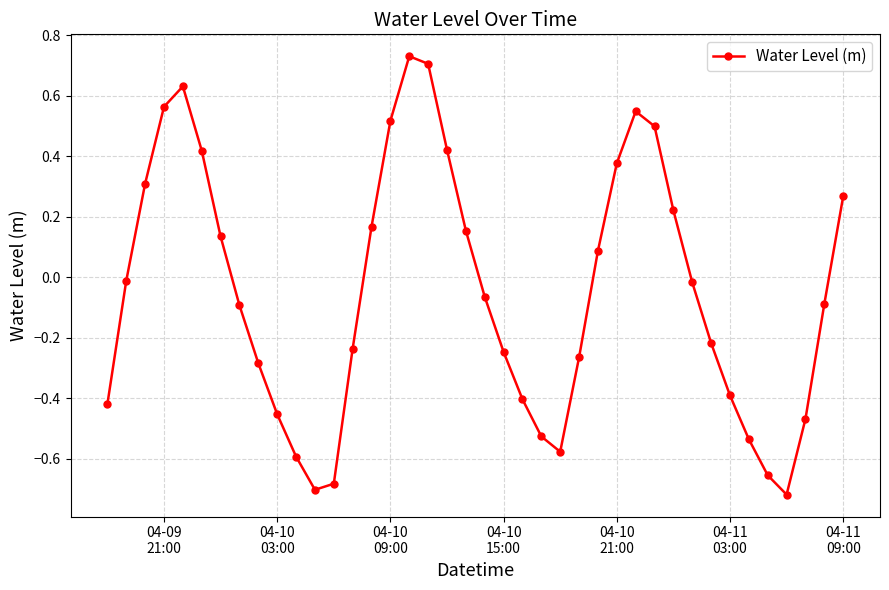

What is the sum of all values?

-1.9